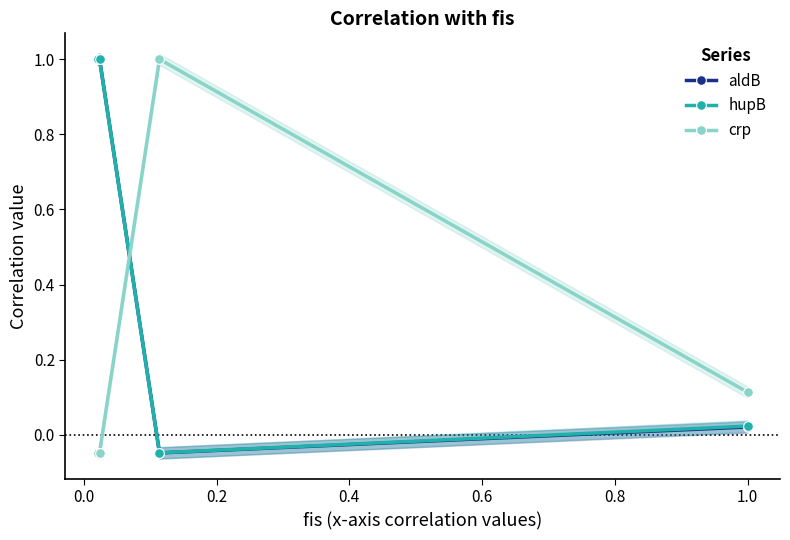

How many interior local peaks does the hupB series have?

1